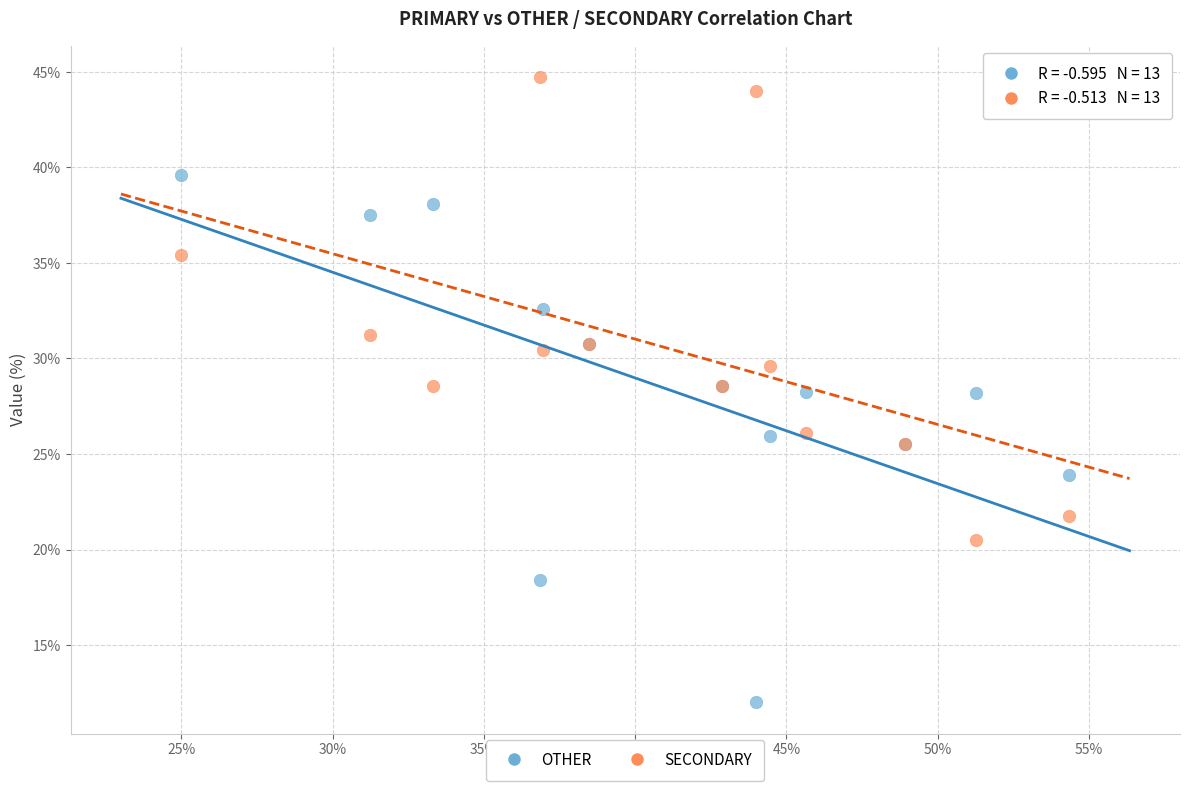

What are all the series names shown in the legend?

OTHER, SECONDARY